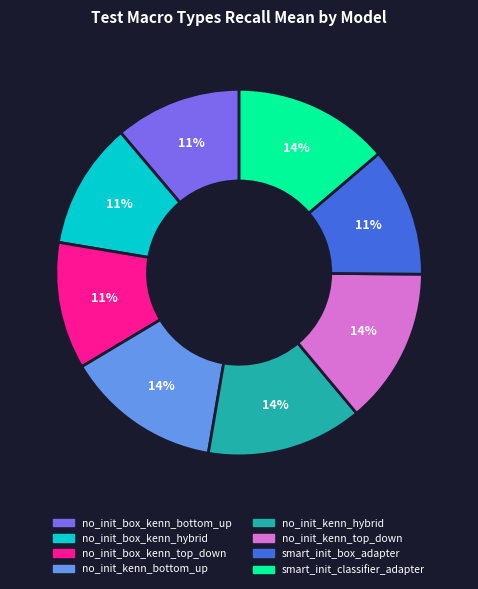

Do no_init_box_kenn_top_down and smart_init_classifier_adapter together represent more than half of the pie?

No